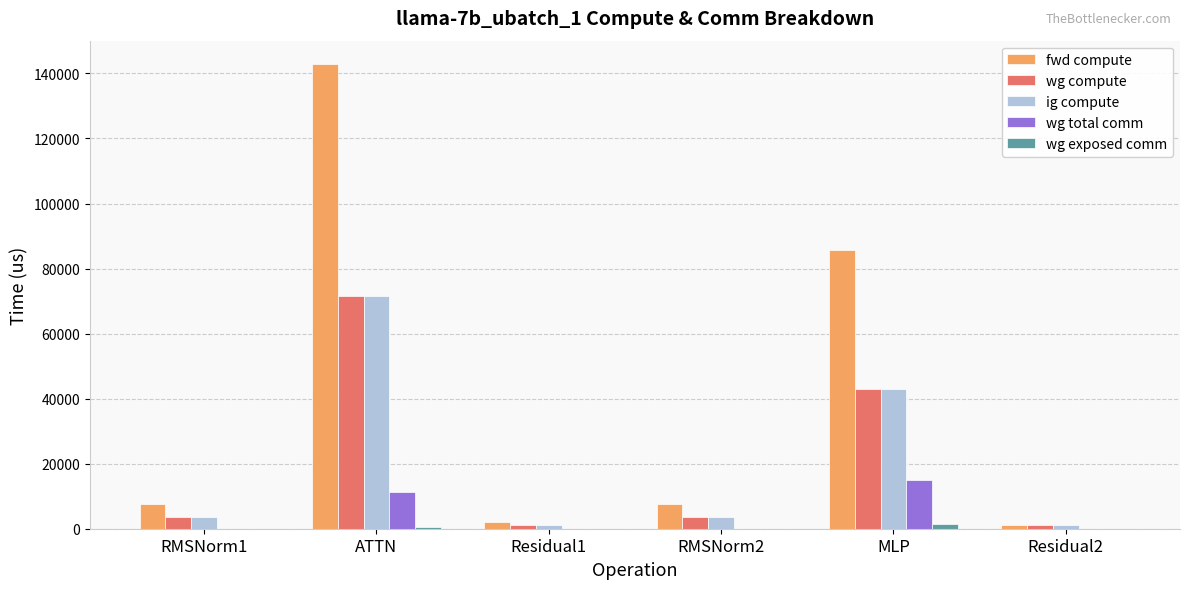

The wg compute series shows 116049.9 at ATTN. True or false?

False